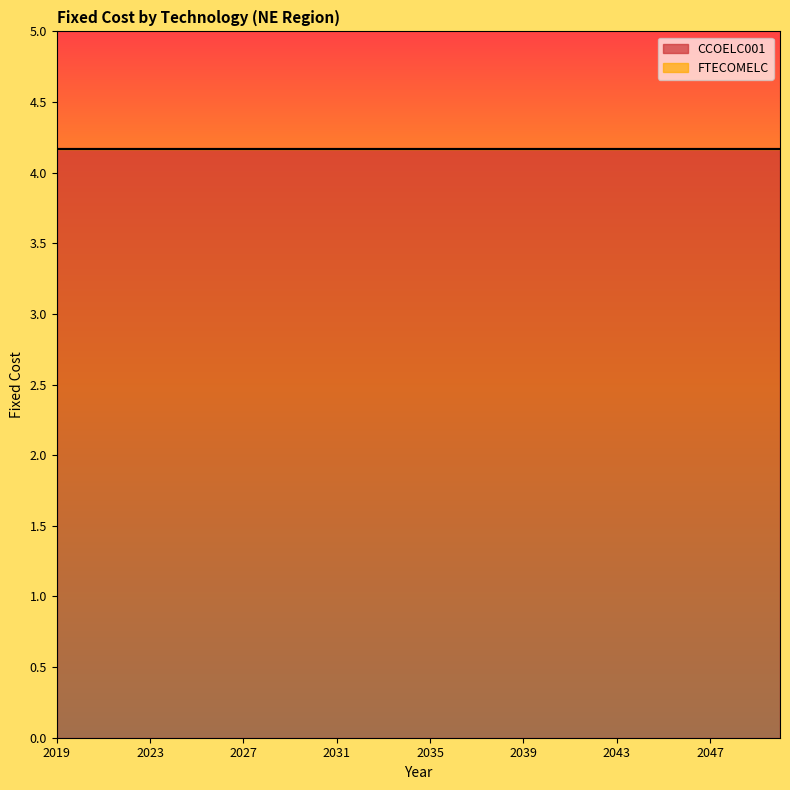

Rank the series at 2023 from highest to lowest value.

CCOELC001, FTECOMELC